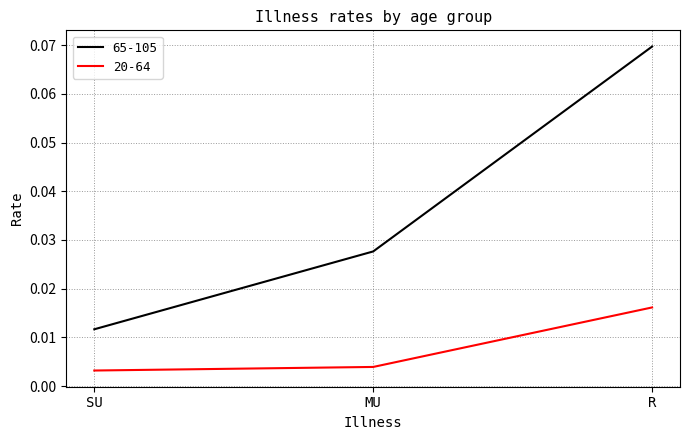

Which category has the lowest value across all series?

SU